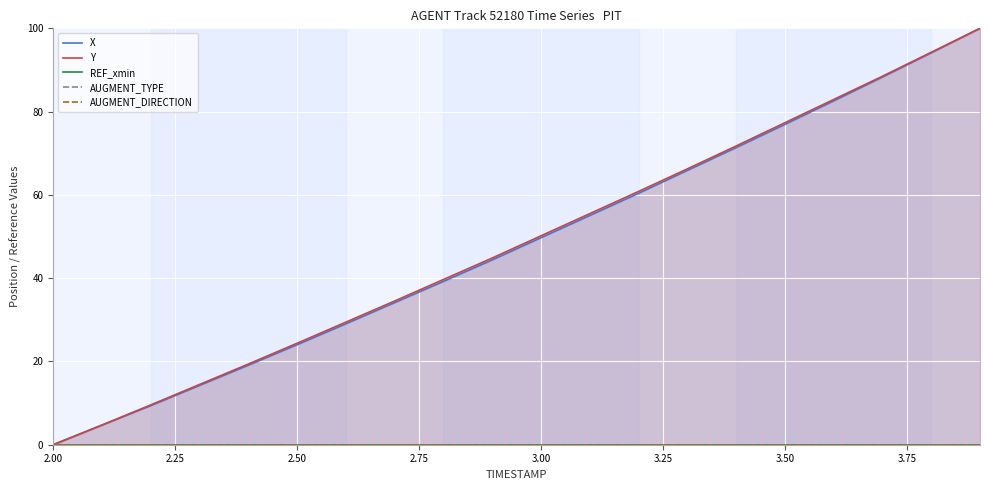

What is the value of the Y point at the 16th from the left?

77.3